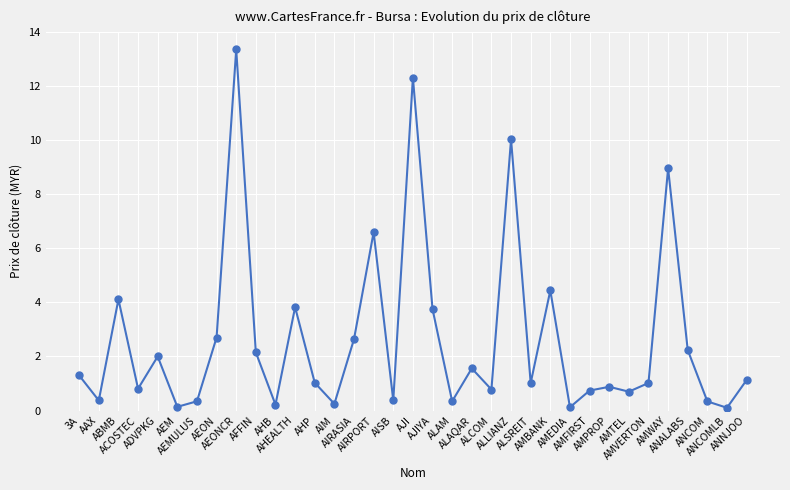

What is the change in value from AEM to AHB?

+0.1